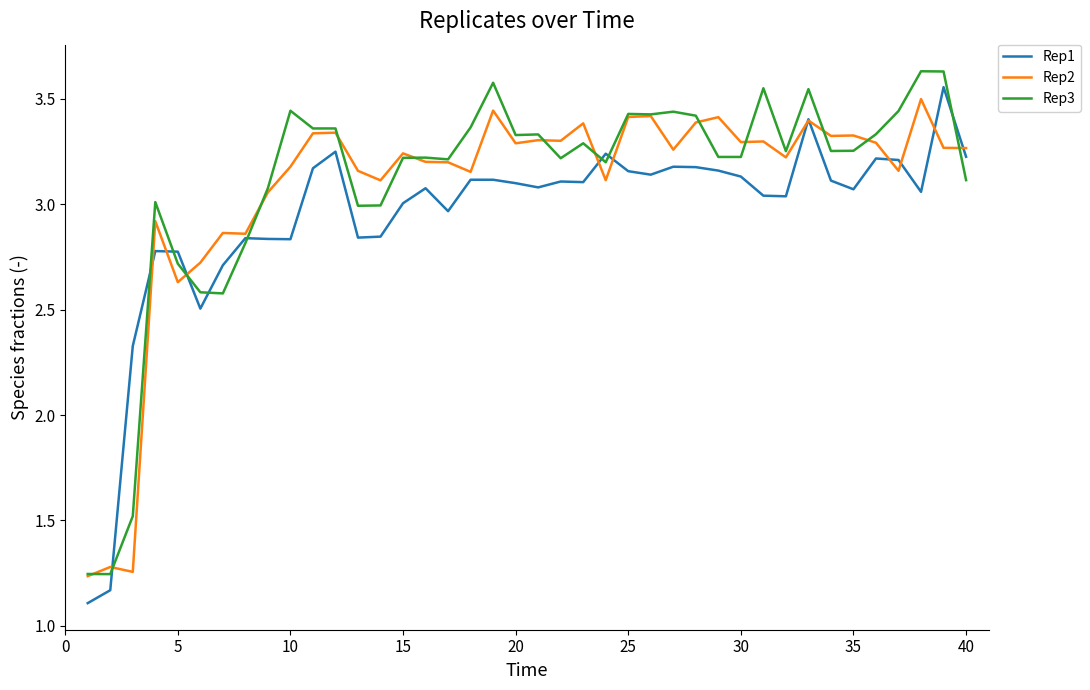

True or false: Rep3 and Rep2 intersect in this chart.

True